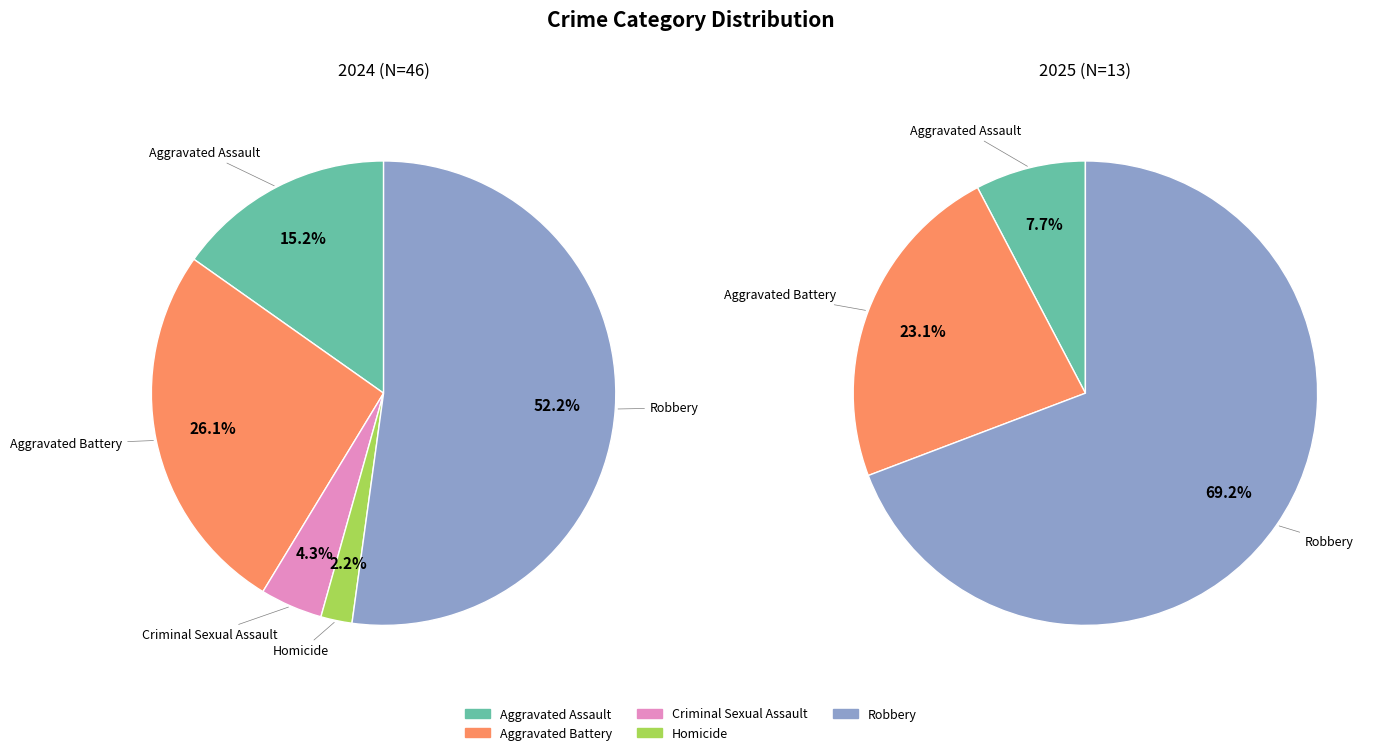

How many segments does this pie chart have?

5